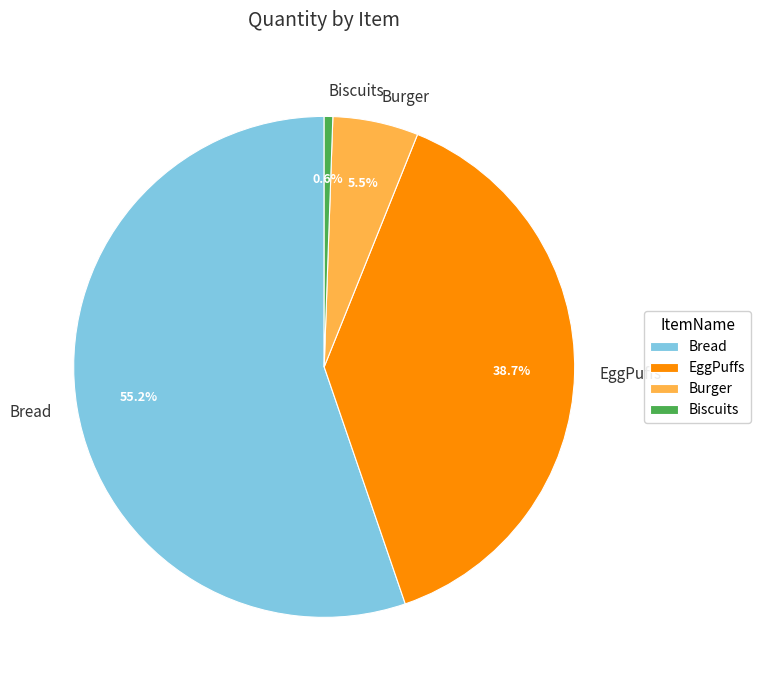

Rank the categories by value from lowest to highest.

Biscuits, Burger, EggPuffs, Bread